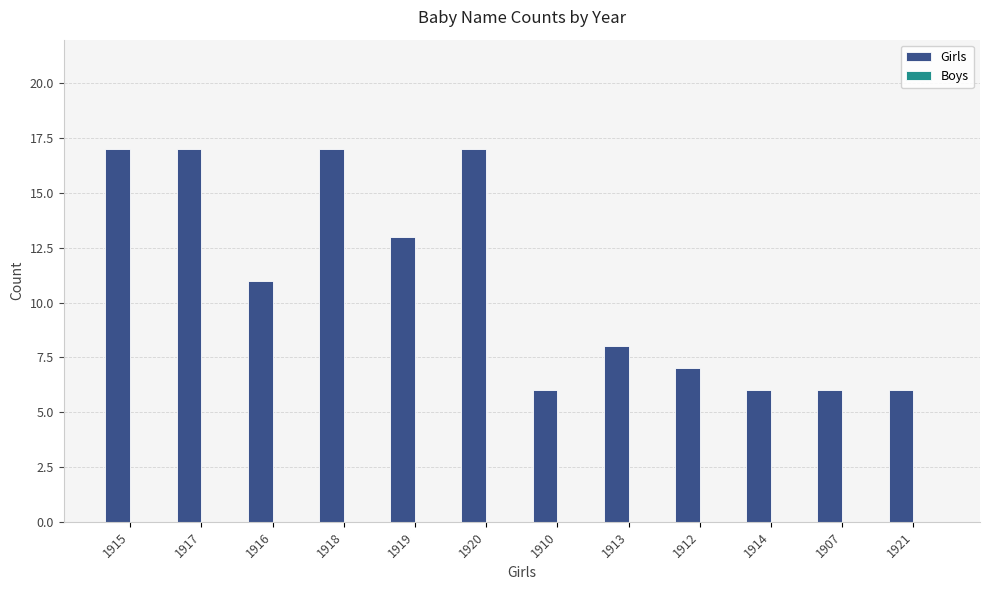

What is the label of the 12th bar from the left?

1921